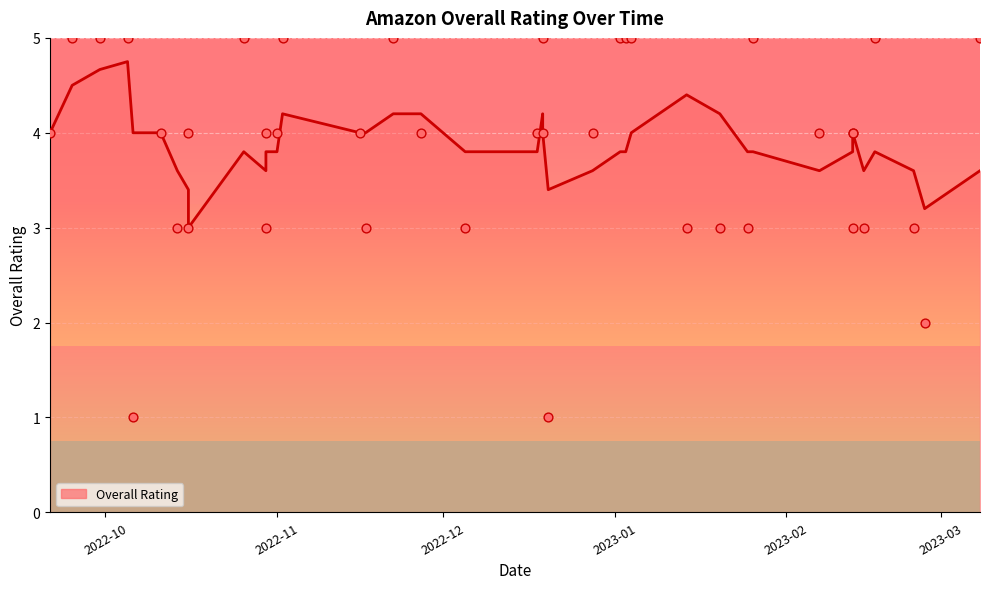

Which has a higher value, 2022-10-05 or 2023-01-26?

2022-10-05